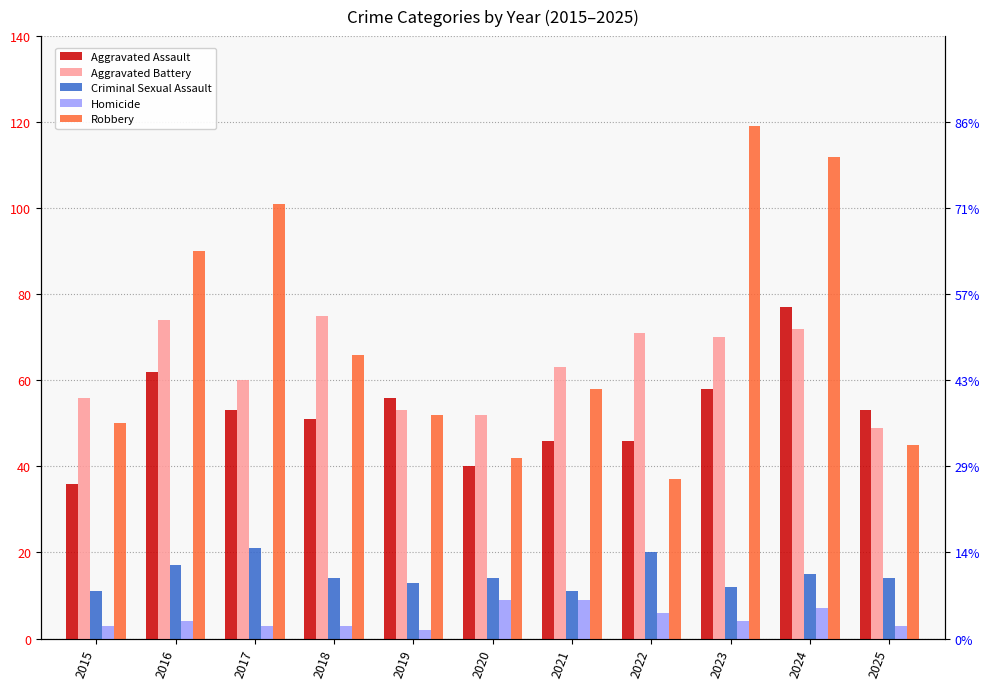

What is the lowest value of the Aggravated Battery series?

49